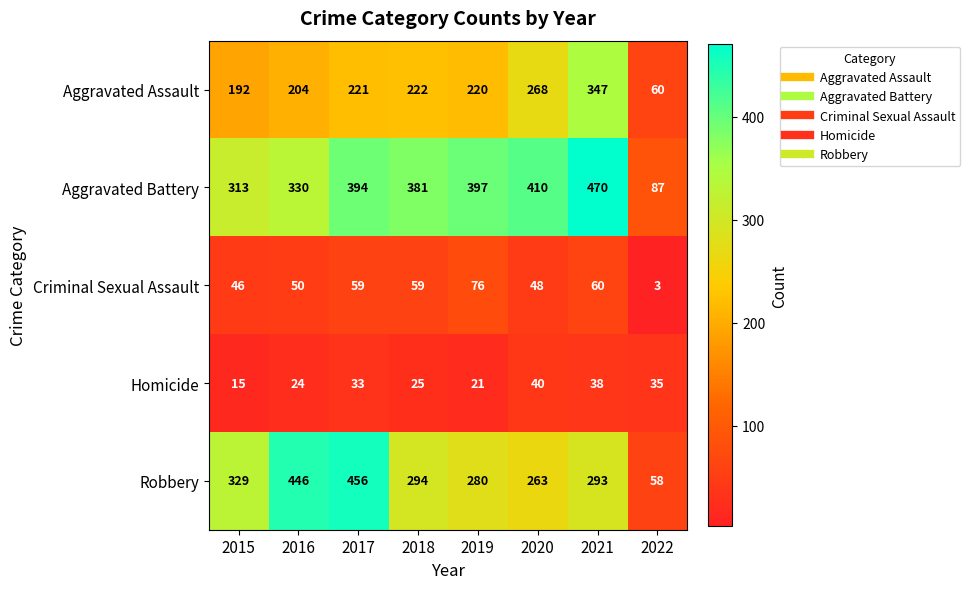

What is the total value across all series at 2020?

1029